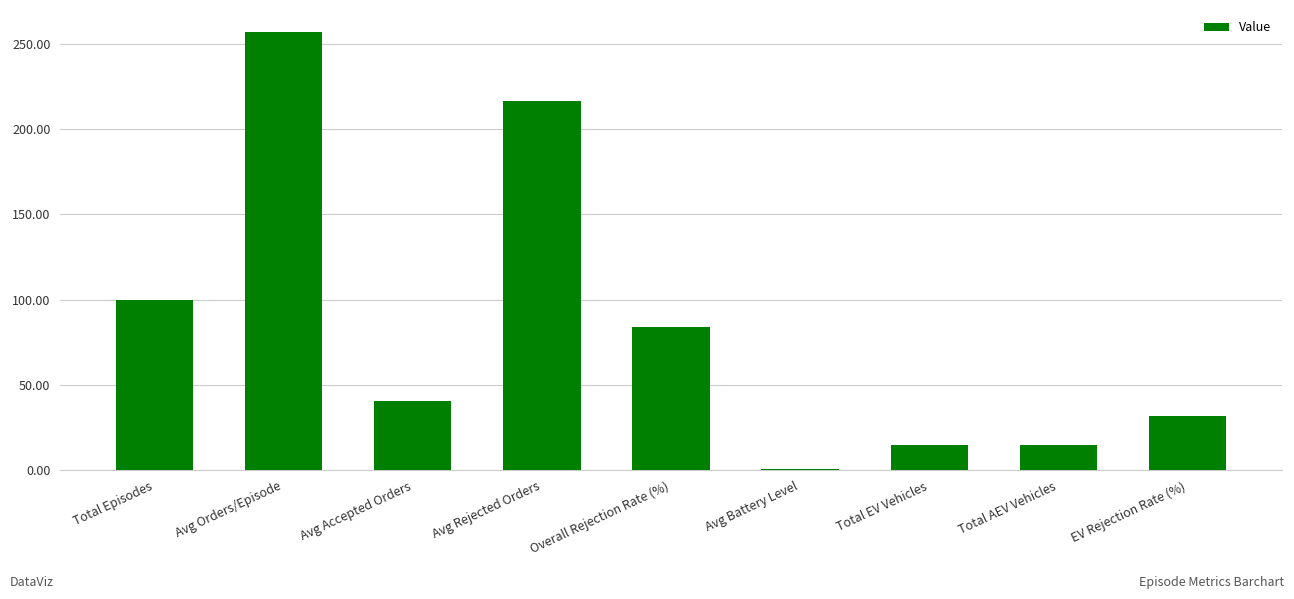

What is the sum of the values at Total EV Vehicles and Total Episodes?

115.0